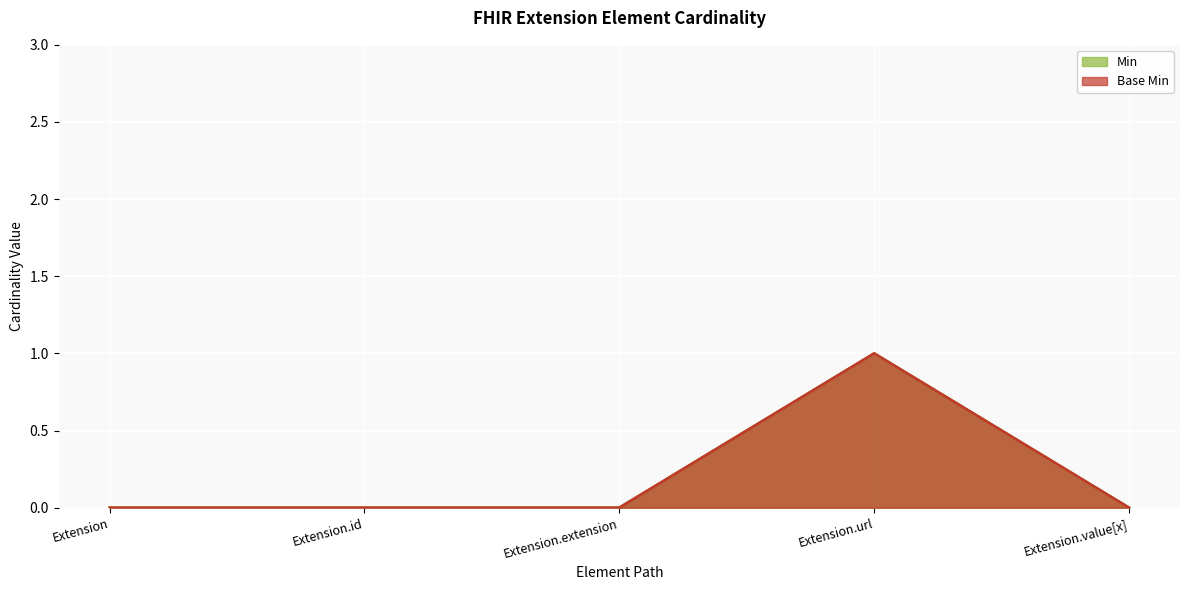

True or false: Base Min has a value of 0 at Extension.id.

True